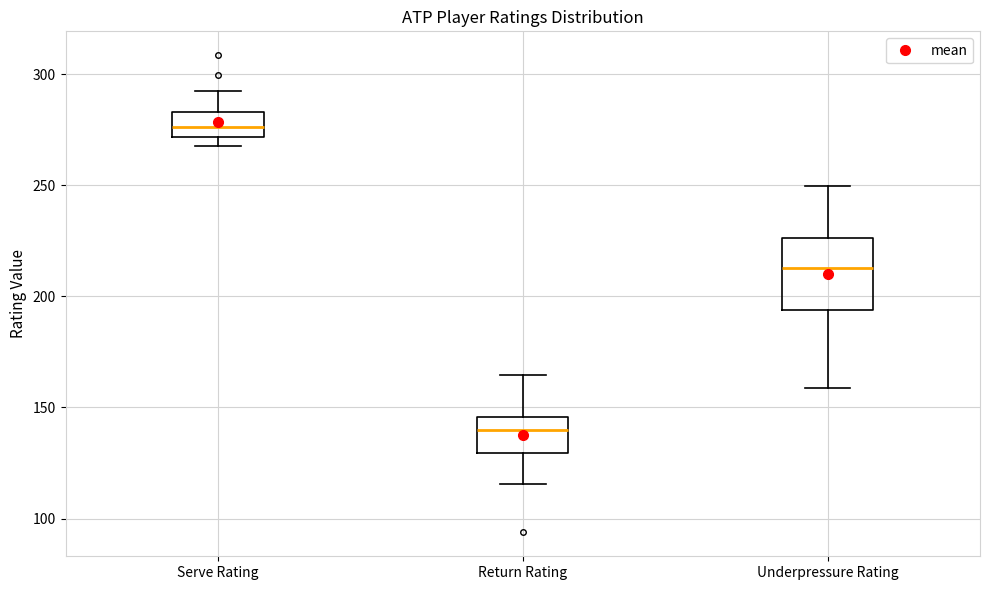

Which box has the highest median line?

Serve Rating